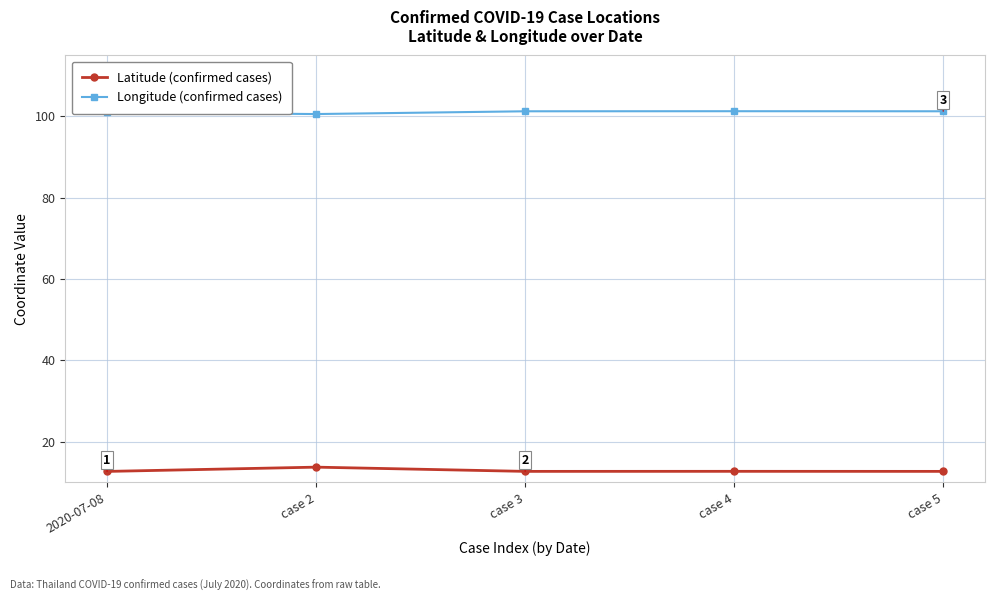

What is the spread (max minus min) of values at case 3?

88.6